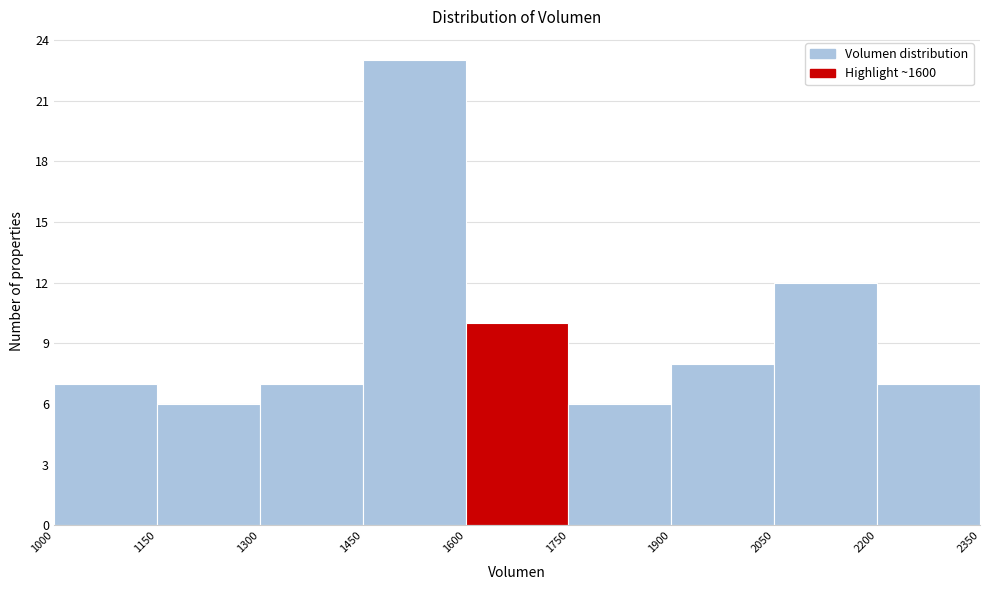

Reading left to right, list every bar in this chart as the range it spans on the x-axis followed by its height. The values are not printed on the chart, so give them approximately, as read against the axis.

1000 to 1150: 7
1150 to 1300: 6
1300 to 1450: 7
1450 to 1600: 23
1600 to 1750: 10
1750 to 1900: 6
1900 to 2050: 8
2050 to 2200: 12
2200 to 2350: 7